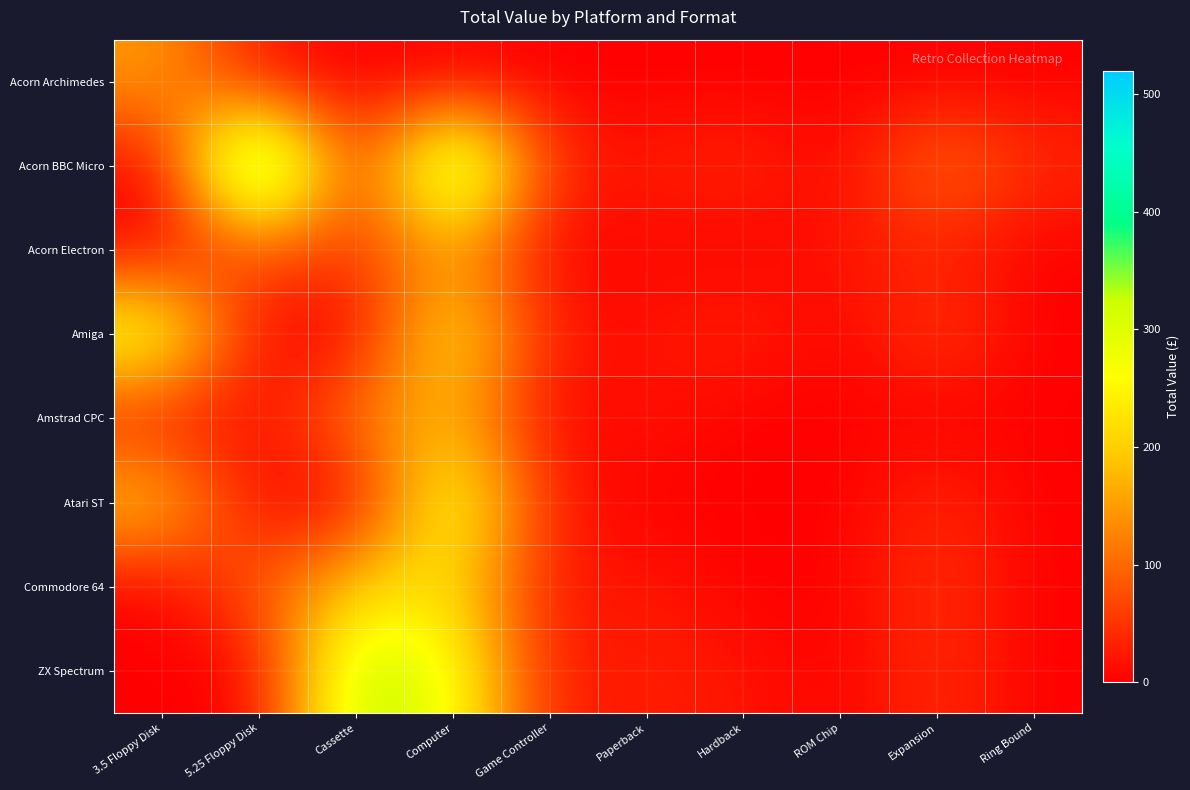

Which has a higher value, Game Controller or Cassette?

Game Controller